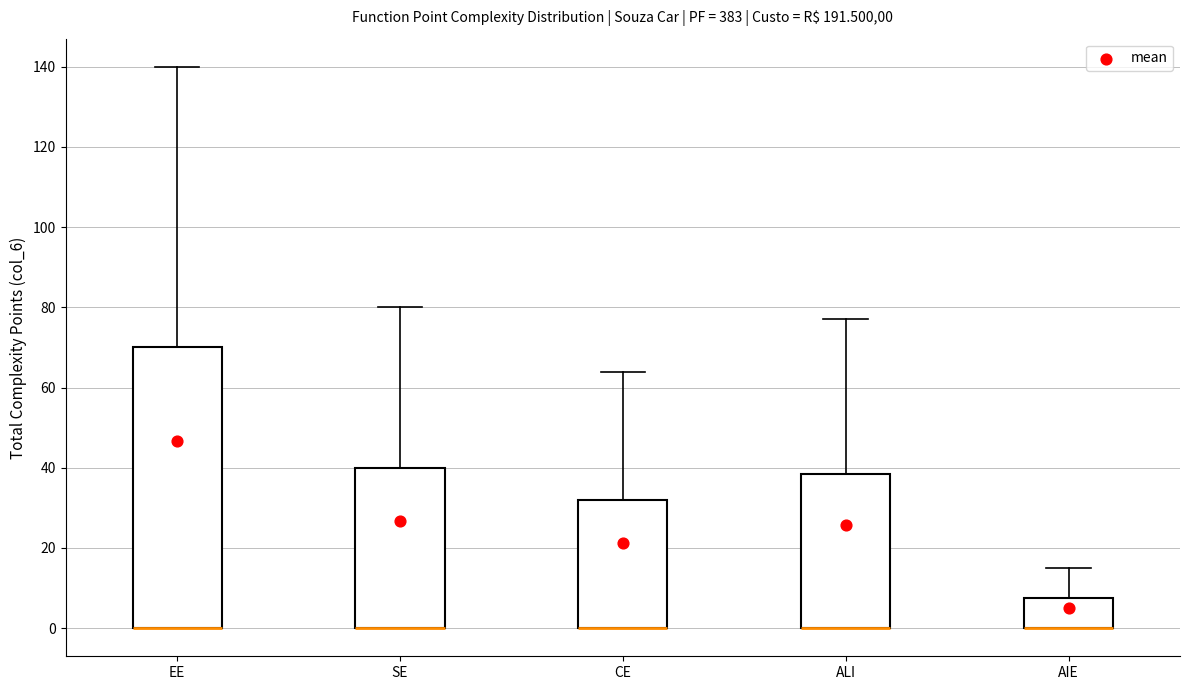

Comparing the boxes themselves (not the whiskers), which one is the tallest?

EE